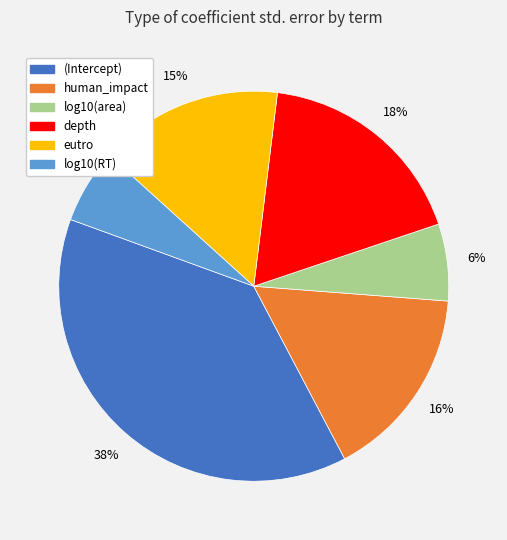

Is there a majority slice in this chart?

No